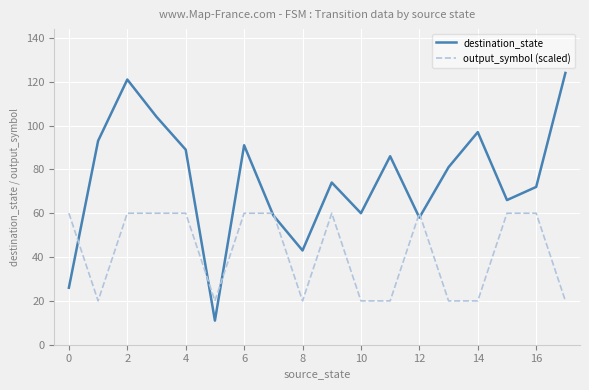

Which series has the widest spread of values?

destination_state